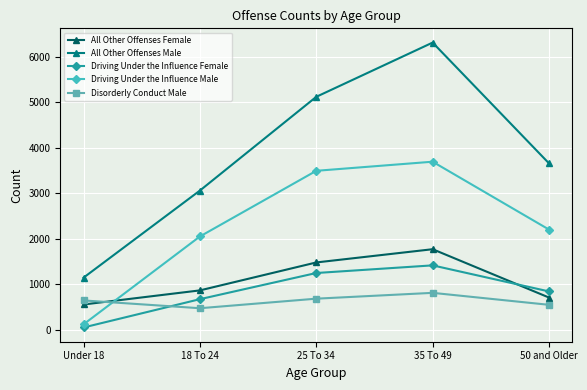

List the series in order of their peak value, highest first.

All Other Offenses Male, Driving Under the Influence Male, All Other Offenses Female, Driving Under the Influence Female, Disorderly Conduct Male